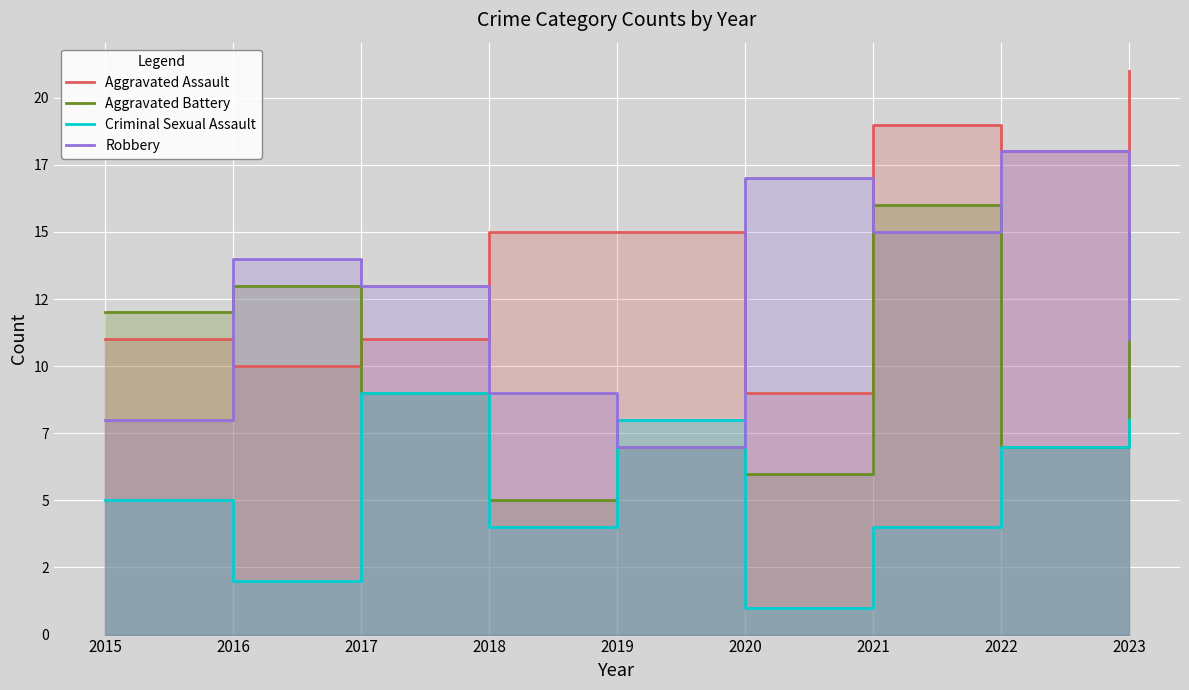

Where is Aggravated Assault nearest to the value 15?

2018